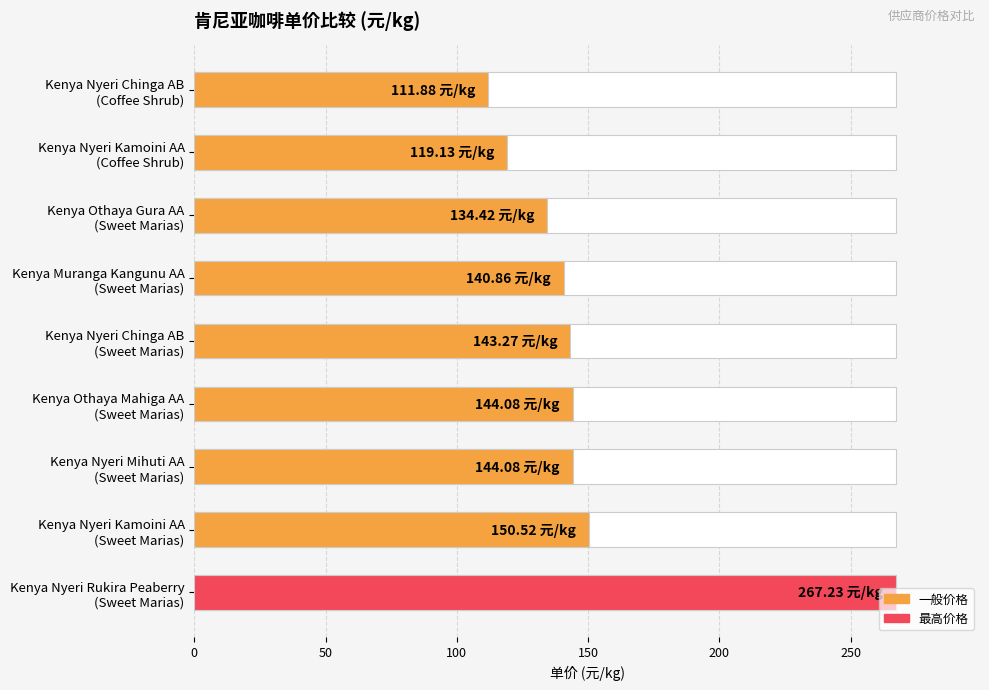

What is the sum of the values at Kenya Nyeri Rukira Peaberry (Sweet Marias) and Kenya Nyeri Chinga AB (Coffee Shrub)?

379.1